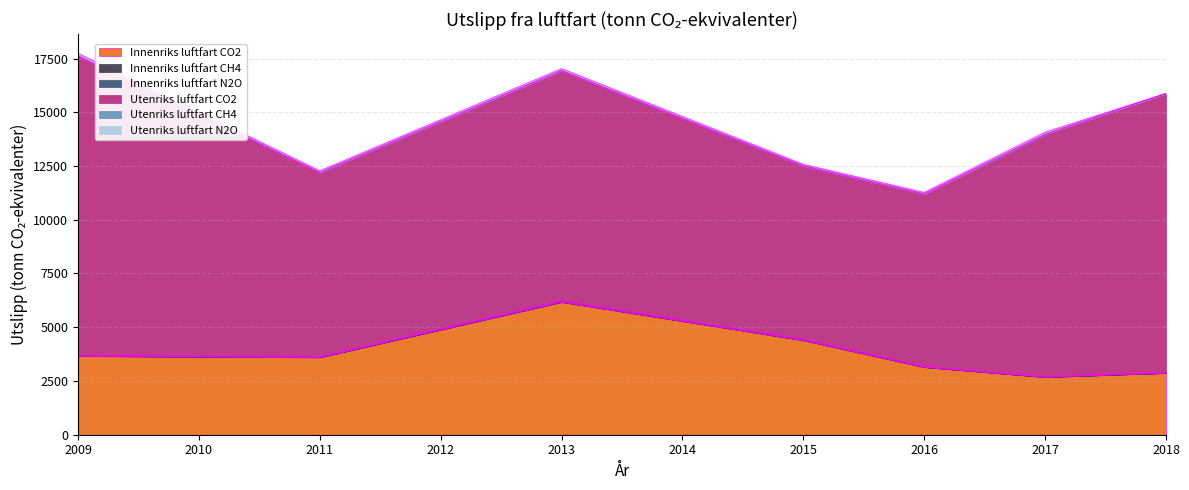

In Innenriks luftfart N2O, how many points are lower than both neighbors (excluding endpoints)?

2